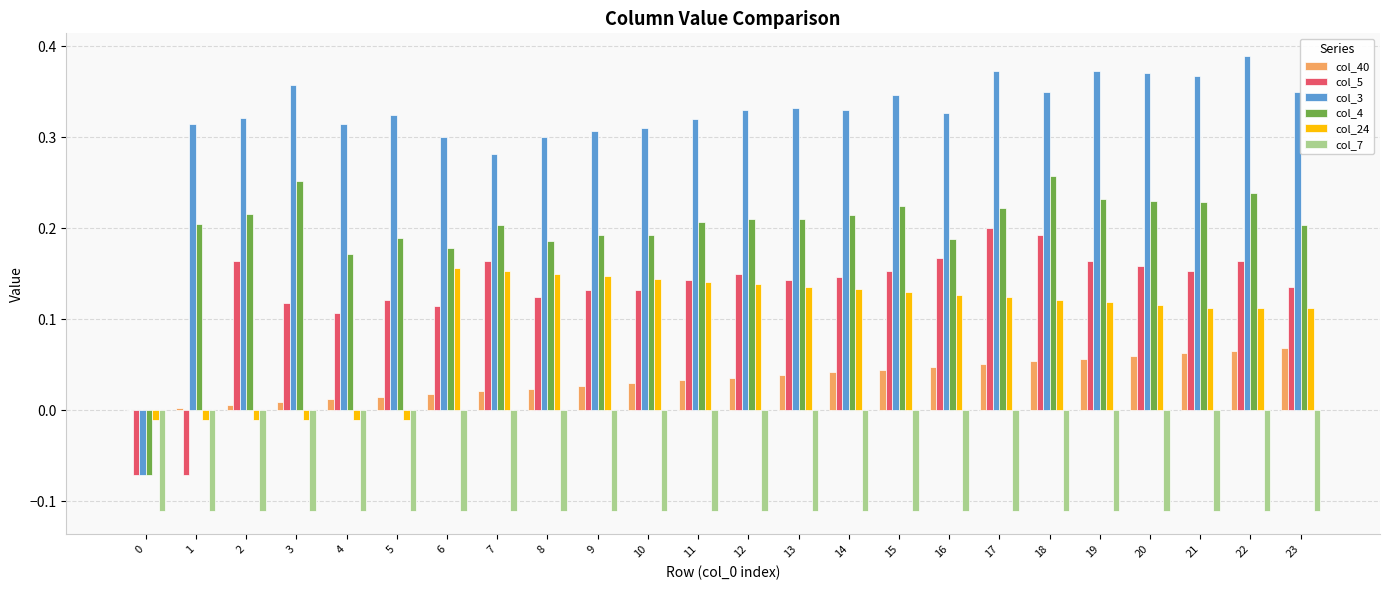

What is the sum of all col_7 values?

-2.7